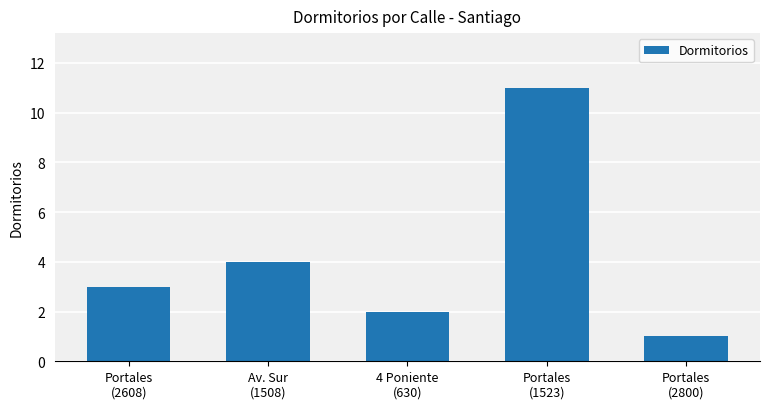

Read the value at Portales
(1523).

11